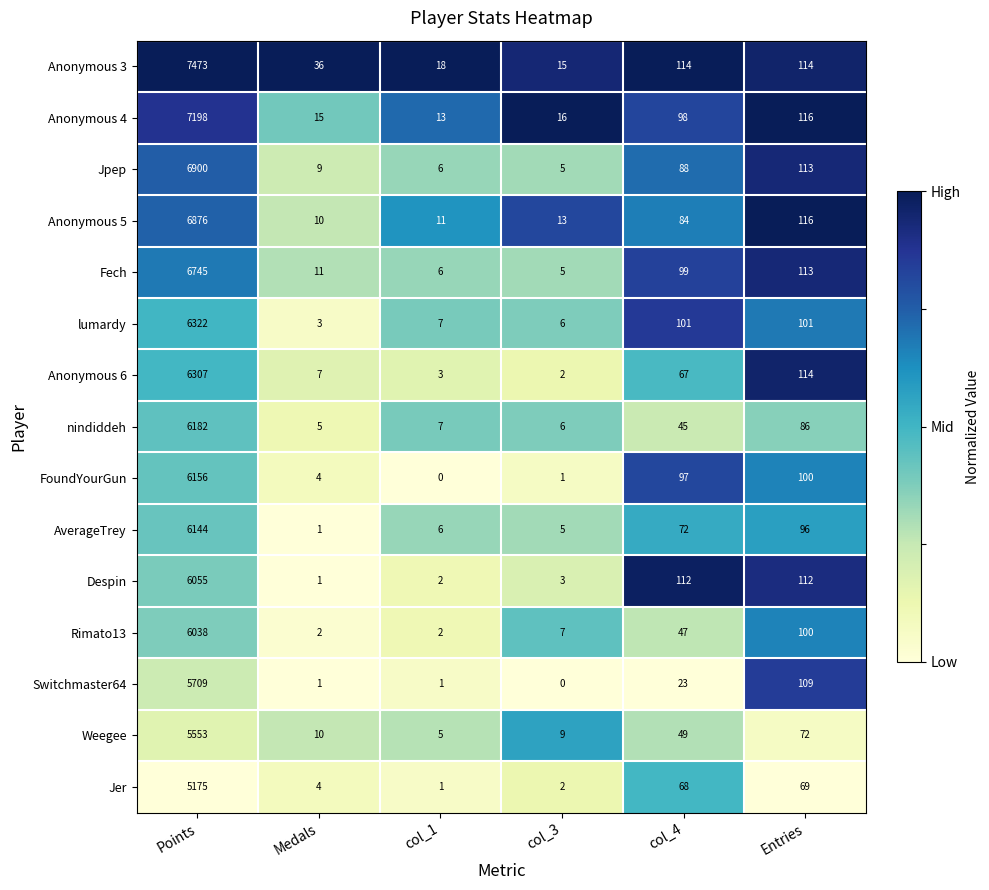

What is the difference between the highest and lowest values at Medals?

35